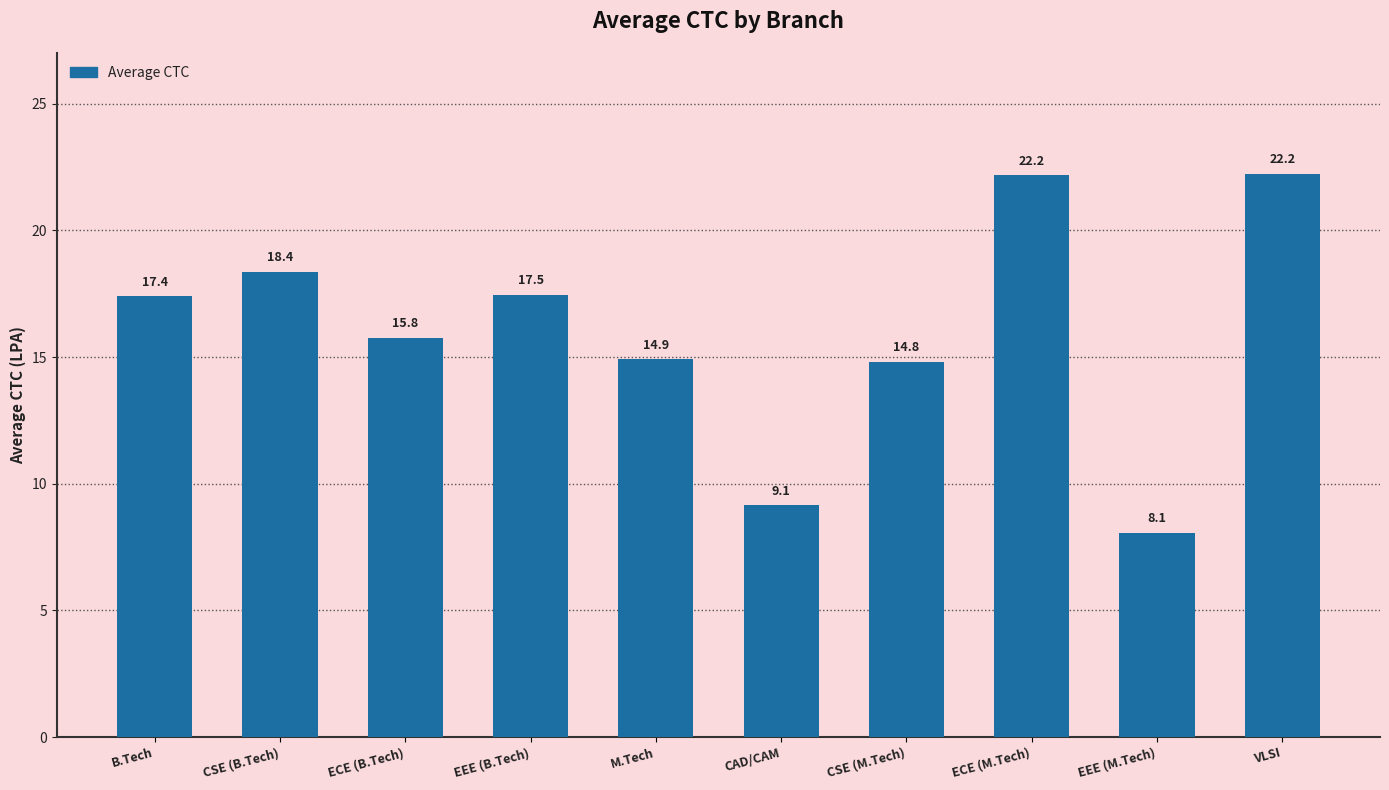

Which has a higher value, CSE (B.Tech) or ECE (M.Tech)?

ECE (M.Tech)